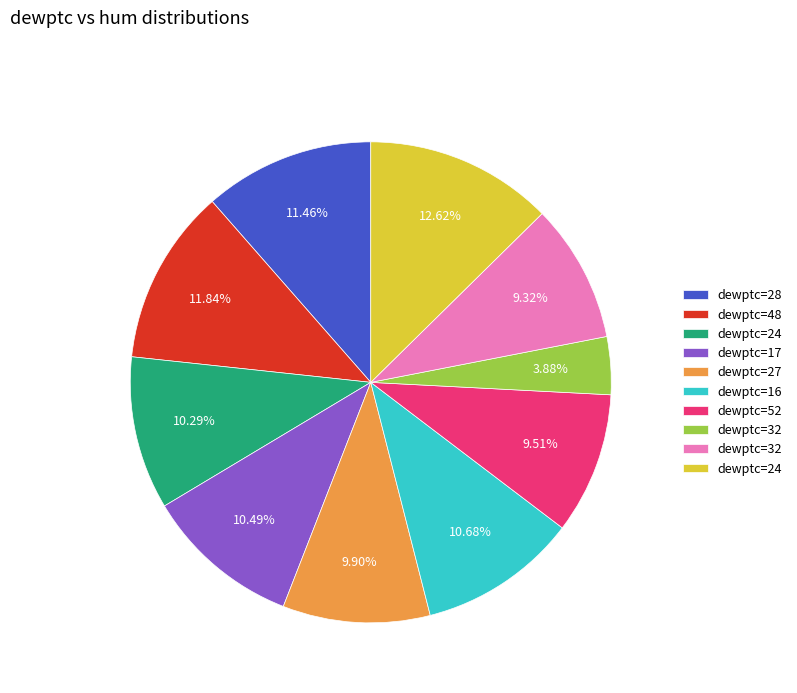

To the nearest percent, what is the difference between the largest and smallest slice percentages?

9%